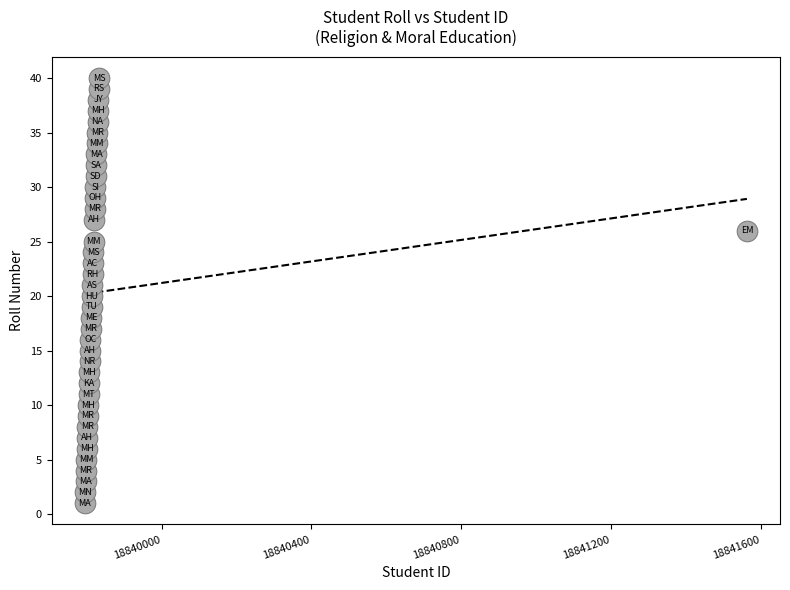

What is the range of Y values (max minus min)?

39